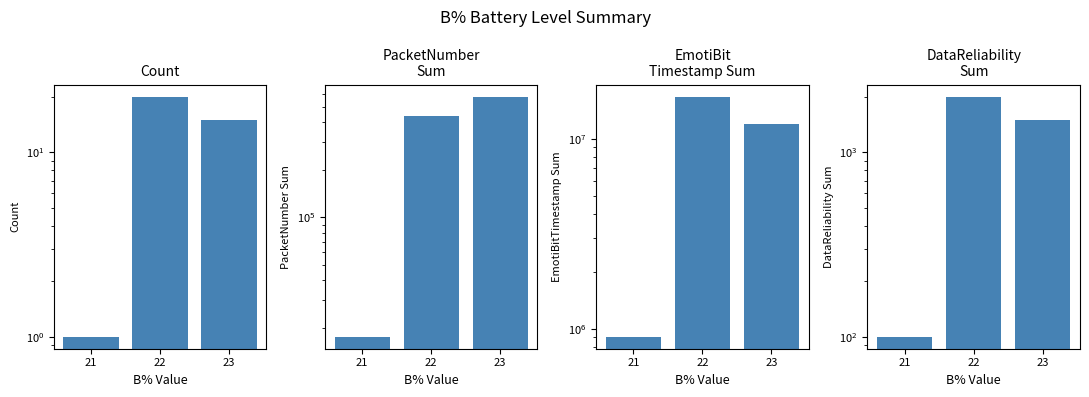

Where does the DataReliability Sum series first go above 1500?

22